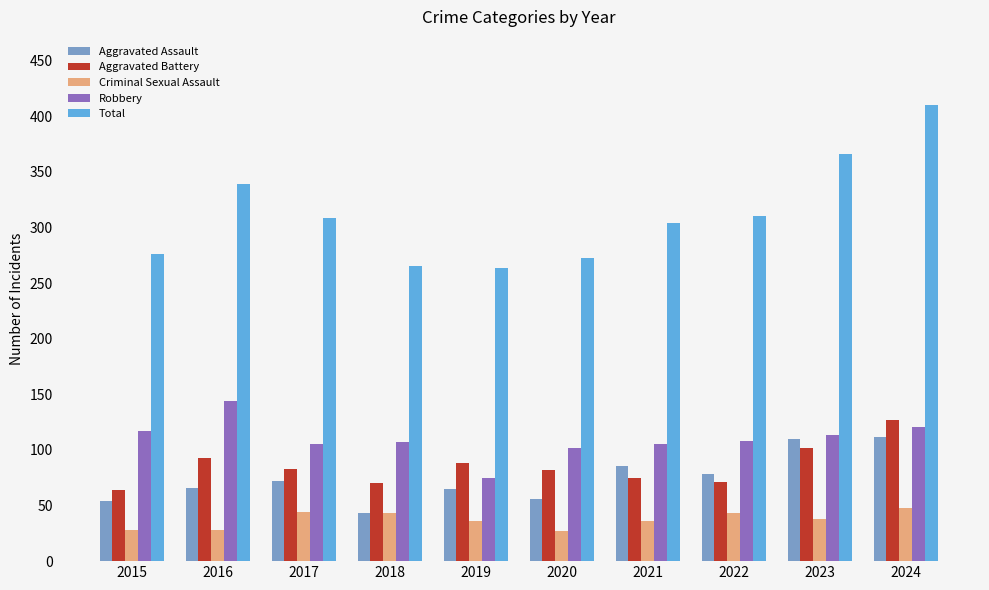

How many groups of bars are there?

10